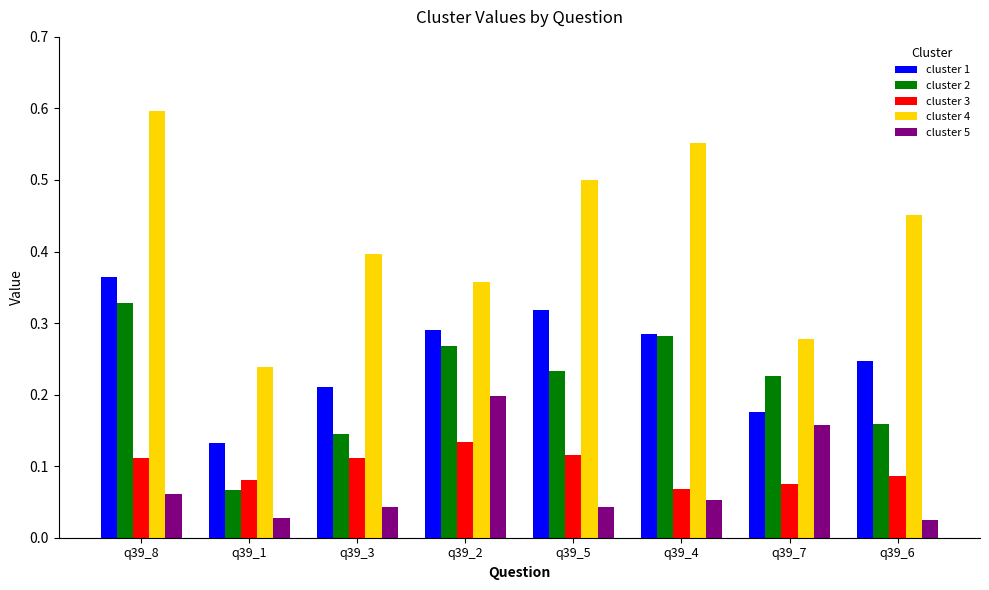

At which category is the sum across all series the highest?

q39_8